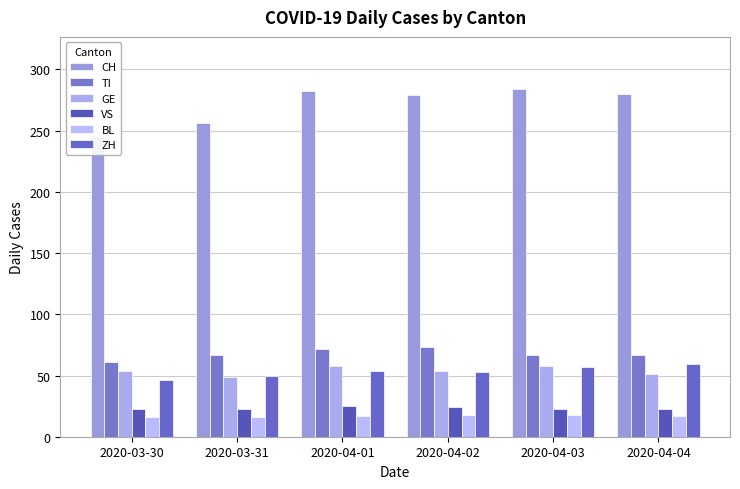

True or false: CH has a value of 412 at 2020-03-30.

False